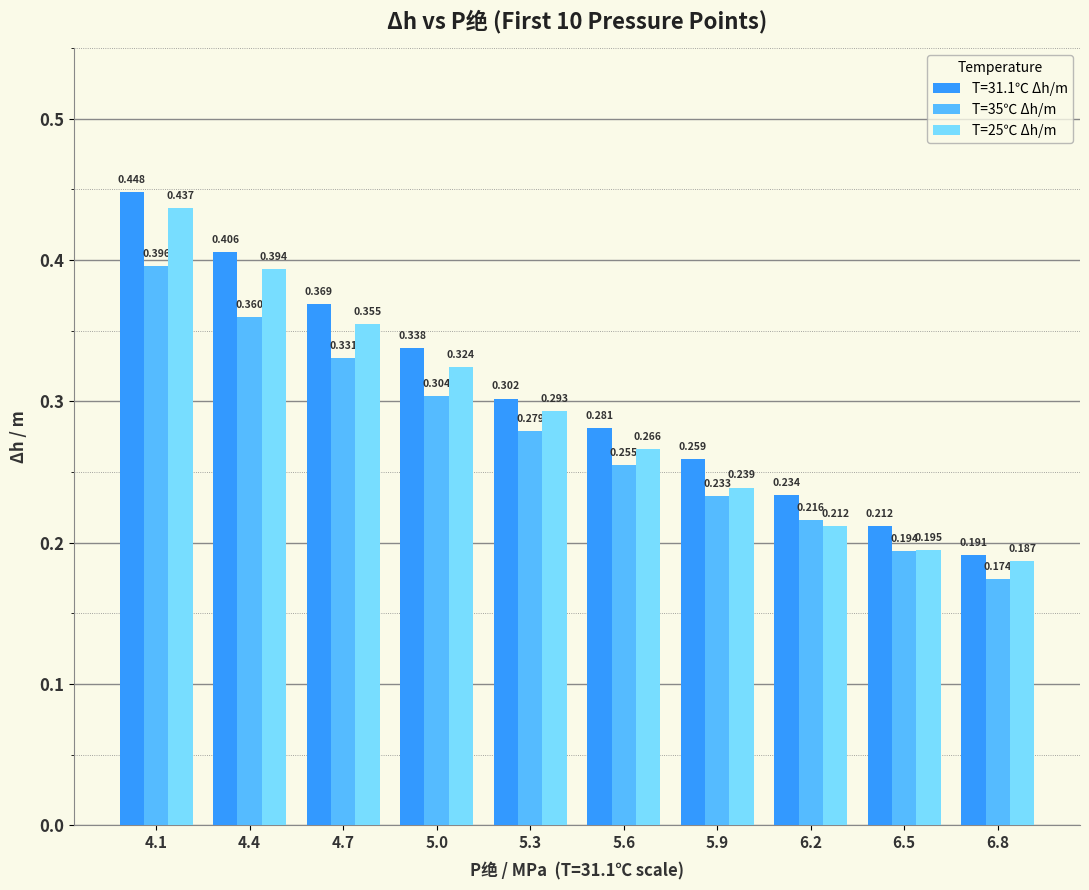

The T=25℃ Δh/m series shows 0.4 at 6.2. True or false?

False